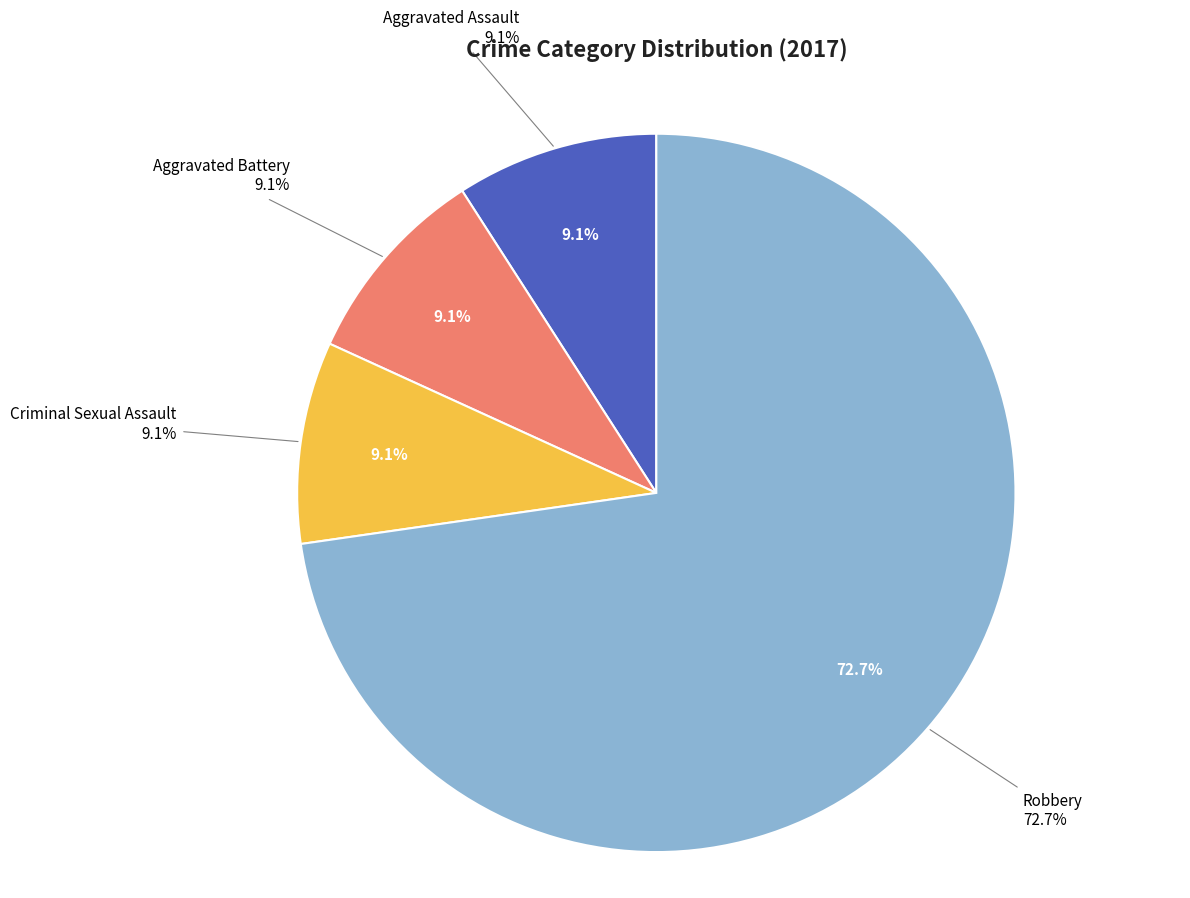

Rank the categories by value from lowest to highest.

Aggravated Assault, Aggravated Battery, Criminal Sexual Assault, Robbery